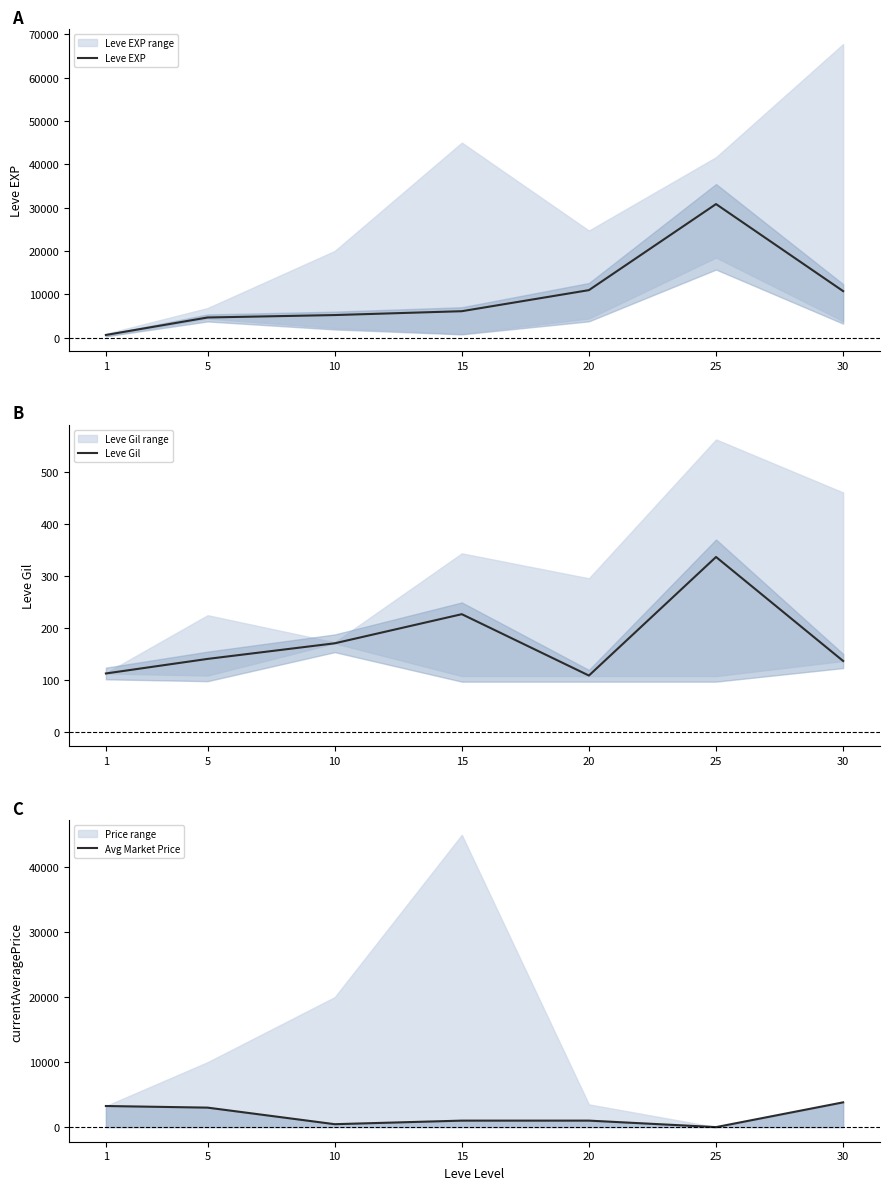

Reading left to right, extract all data points from this chart.

Leve EXP: 630	4660	5220	6110	10970	30820	10740
Leve Gil: 112	140	170	226	108	336	136
Avg Market Price: 3250	3000	449	999	999	0	3813